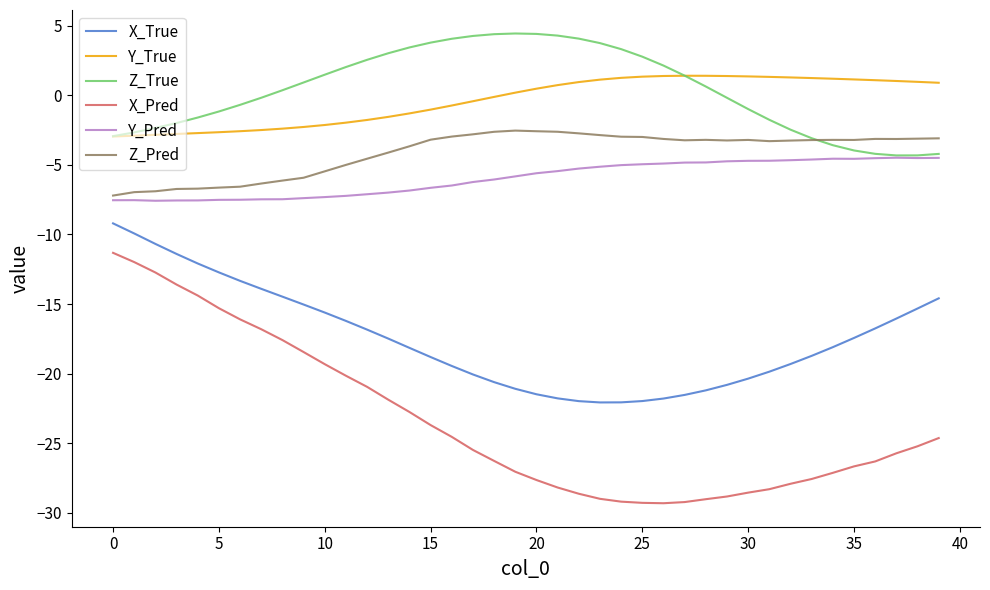

What is the maximum value for Z_True?

4.4